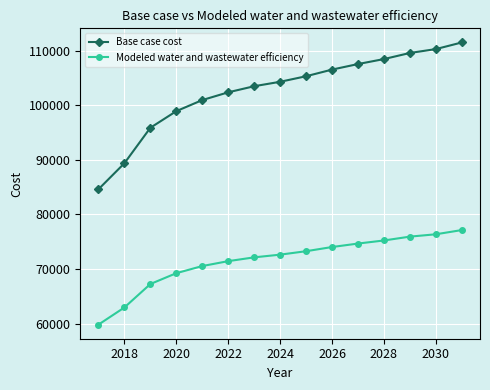

Does the chart display data point markers on the line(s)?

Yes